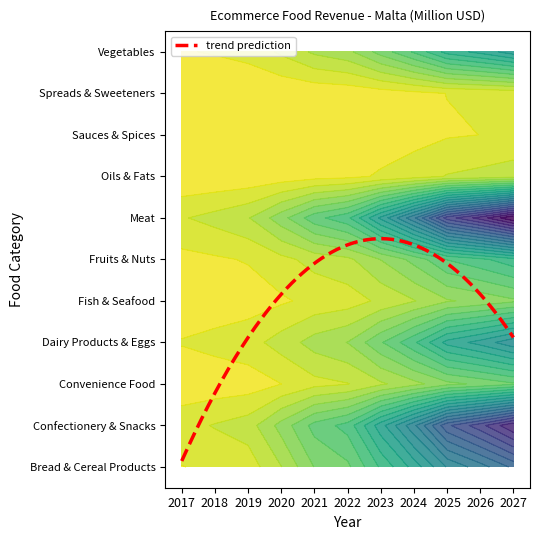

List the labels in order of Meat value, largest first.

2027, 2026, 2025, 2024, 2023, 2022, 2021, 2020, 2019, 2018, 2017